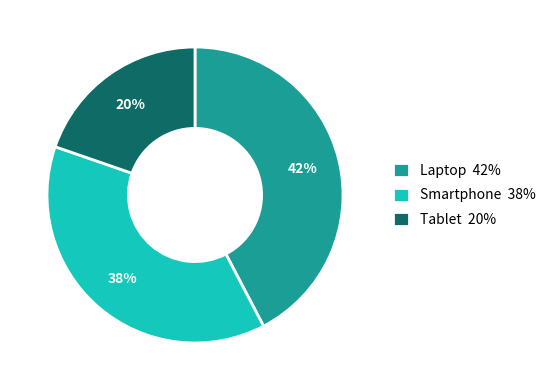

What is the smallest slice in the pie chart?

Tablet 20%